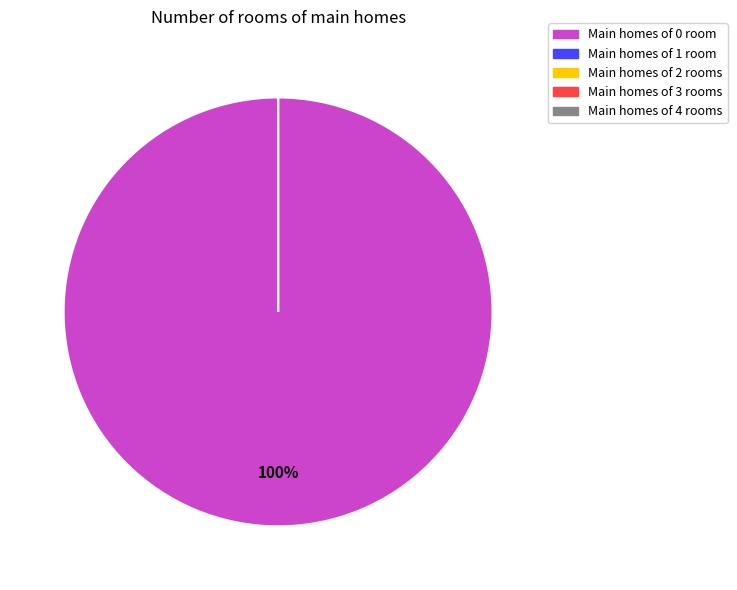

How many slices are in this pie chart?

5